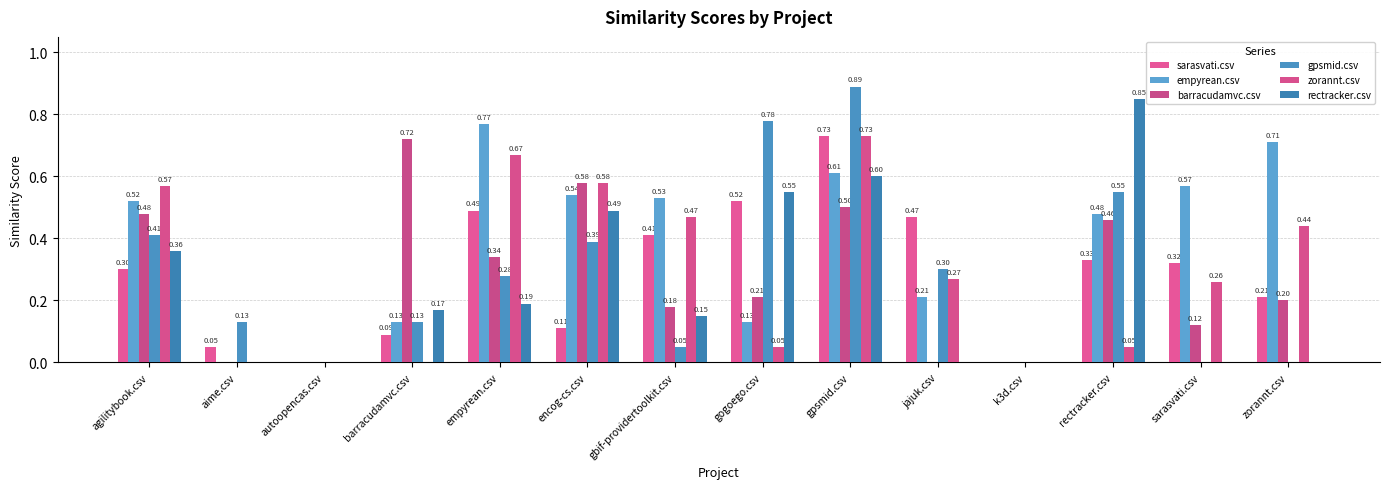

Which series has the widest spread of values?

gpsmid.csv